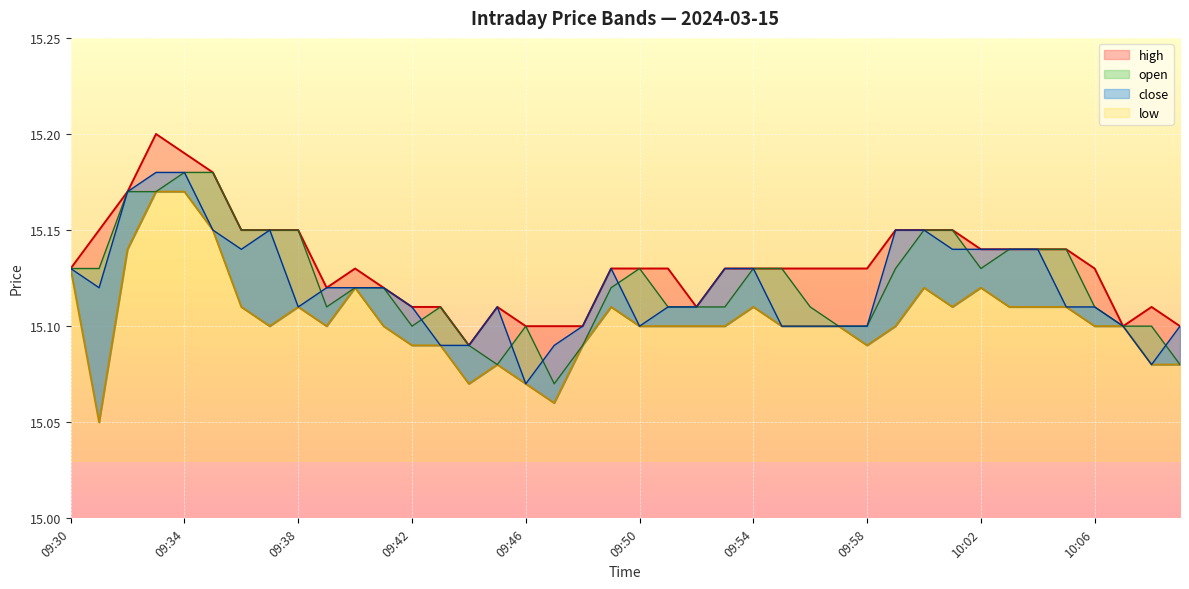

Reading left to right, what are all the values shown in this chart?

high: 09:30=15.1	09:31=15.2	09:32=15.2	09:33=15.2	09:34=15.2	09:35=15.2	09:36=15.2	09:37=15.2	09:38=15.2	09:39=15.1	09:40=15.1	09:41=15.1	09:42=15.1	09:43=15.1	09:44=15.1	09:45=15.1	09:46=15.1	09:47=15.1	09:48=15.1	09:49=15.1	09:50=15.1	09:51=15.1	09:52=15.1	09:53=15.1	09:54=15.1	09:55=15.1	09:56=15.1	09:57=15.1	09:58=15.1	09:59=15.2	10:00=15.2	10:01=15.2	10:02=15.1	10:03=15.1	10:04=15.1	10:05=15.1	10:06=15.1	10:07=15.1	10:08=15.1	10:09=15.1
low: 09:30=15.1	09:31=15.1	09:32=15.1	09:33=15.2	09:34=15.2	09:35=15.2	09:36=15.1	09:37=15.1	09:38=15.1	09:39=15.1	09:40=15.1	09:41=15.1	09:42=15.1	09:43=15.1	09:44=15.1	09:45=15.1	09:46=15.1	09:47=15.1	09:48=15.1	09:49=15.1	09:50=15.1	09:51=15.1	09:52=15.1	09:53=15.1	09:54=15.1	09:55=15.1	09:56=15.1	09:57=15.1	09:58=15.1	09:59=15.1	10:00=15.1	10:01=15.1	10:02=15.1	10:03=15.1	10:04=15.1	10:05=15.1	10:06=15.1	10:07=15.1	10:08=15.1	10:09=15.1
open: 09:30=15.1	09:31=15.1	09:32=15.2	09:33=15.2	09:34=15.2	09:35=15.2	09:36=15.2	09:37=15.2	09:38=15.2	09:39=15.1	09:40=15.1	09:41=15.1	09:42=15.1	09:43=15.1	09:44=15.1	09:45=15.1	09:46=15.1	09:47=15.1	09:48=15.1	09:49=15.1	09:50=15.1	09:51=15.1	09:52=15.1	09:53=15.1	09:54=15.1	09:55=15.1	09:56=15.1	09:57=15.1	09:58=15.1	09:59=15.1	10:00=15.2	10:01=15.2	10:02=15.1	10:03=15.1	10:04=15.1	10:05=15.1	10:06=15.1	10:07=15.1	10:08=15.1	10:09=15.1
close: 09:30=15.1	09:31=15.1	09:32=15.2	09:33=15.2	09:34=15.2	09:35=15.2	09:36=15.1	09:37=15.2	09:38=15.1	09:39=15.1	09:40=15.1	09:41=15.1	09:42=15.1	09:43=15.1	09:44=15.1	09:45=15.1	09:46=15.1	09:47=15.1	09:48=15.1	09:49=15.1	09:50=15.1	09:51=15.1	09:52=15.1	09:53=15.1	09:54=15.1	09:55=15.1	09:56=15.1	09:57=15.1	09:58=15.1	09:59=15.2	10:00=15.2	10:01=15.1	10:02=15.1	10:03=15.1	10:04=15.1	10:05=15.1	10:06=15.1	10:07=15.1	10:08=15.1	10:09=15.1